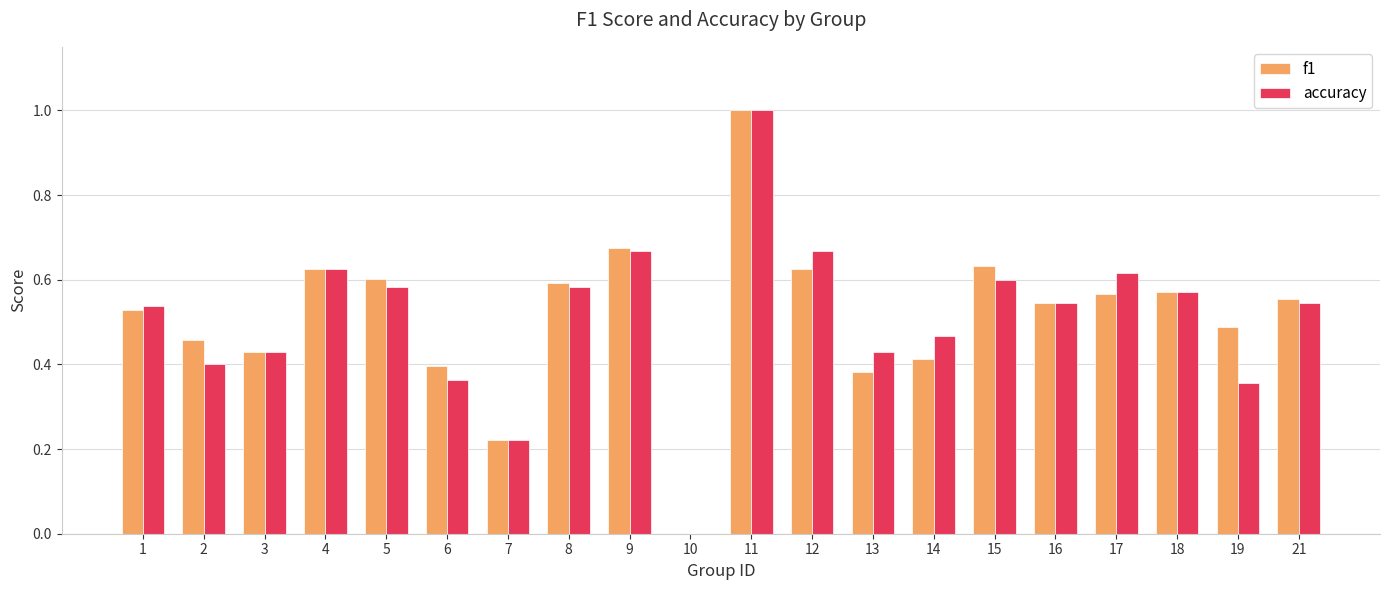

Is it true that accuracy equals 0.3 at 8?

False